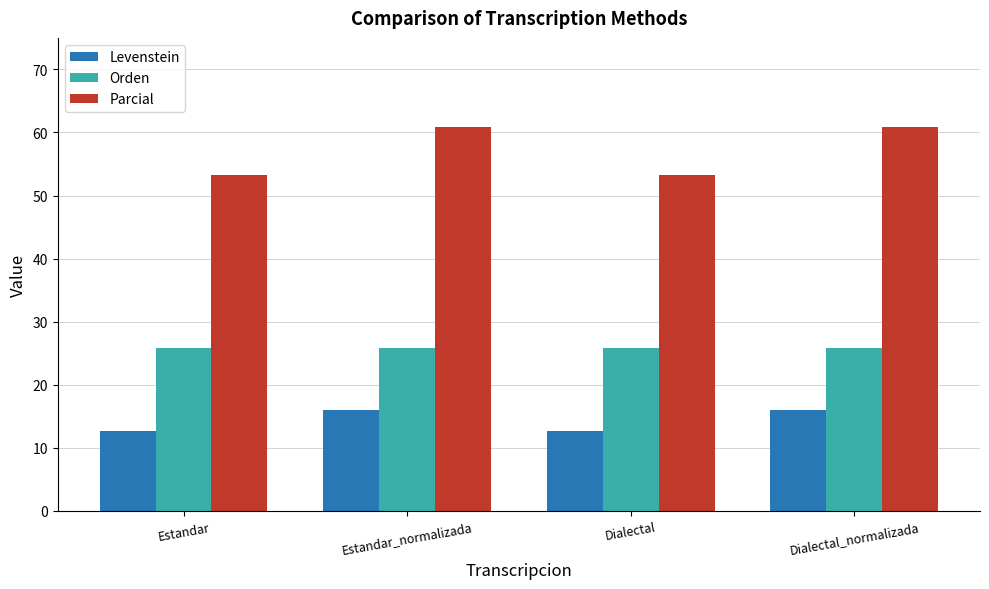

List the series in order of their peak value, lowest first.

Levenstein, Orden, Parcial